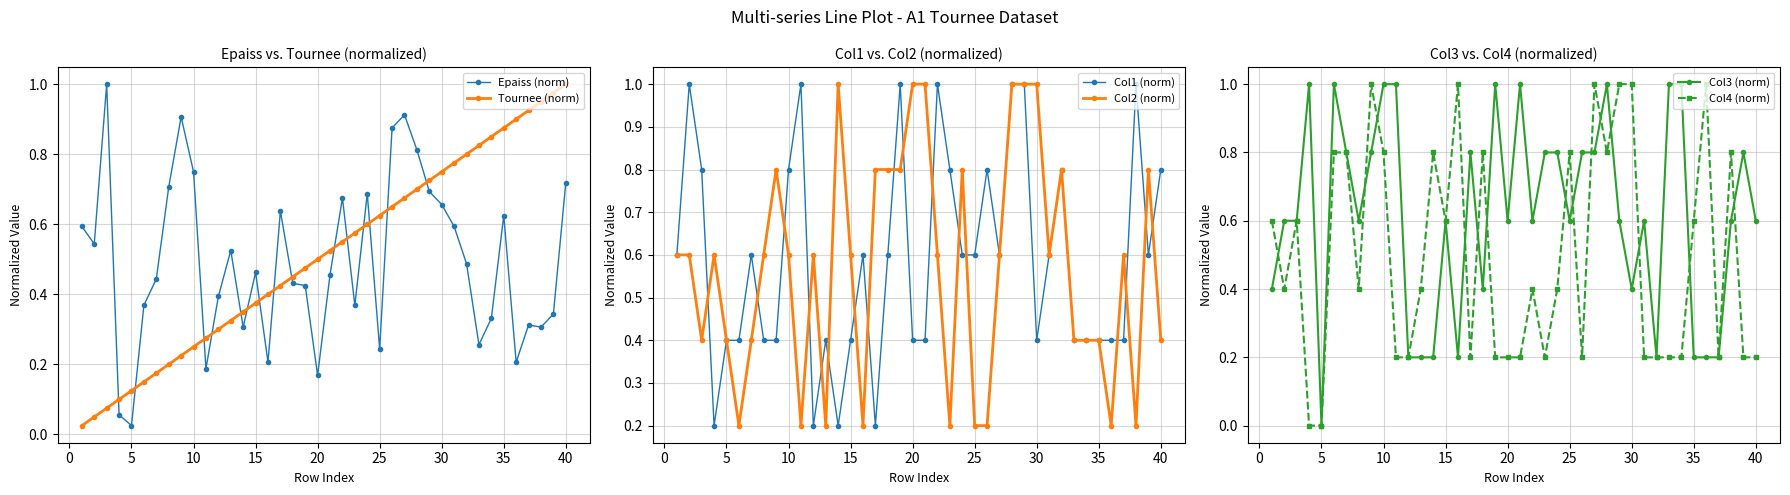

Where is Epaiss (norm) nearest to the value 0?

5